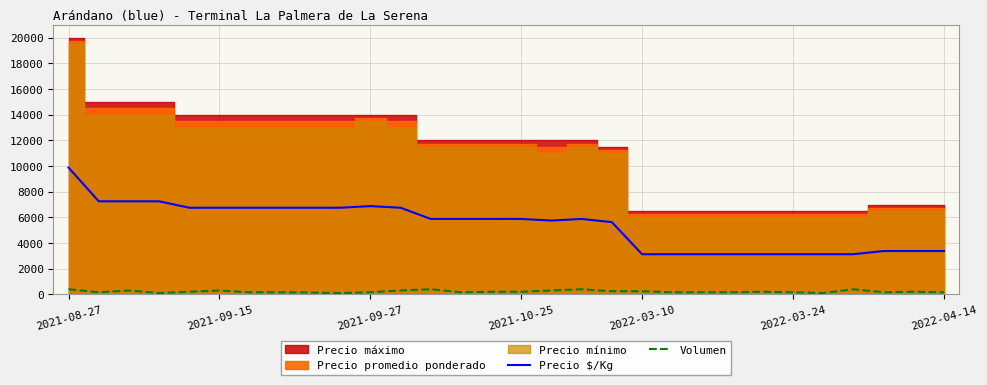

What is the lowest value of the Precio $/Kg series?

3125